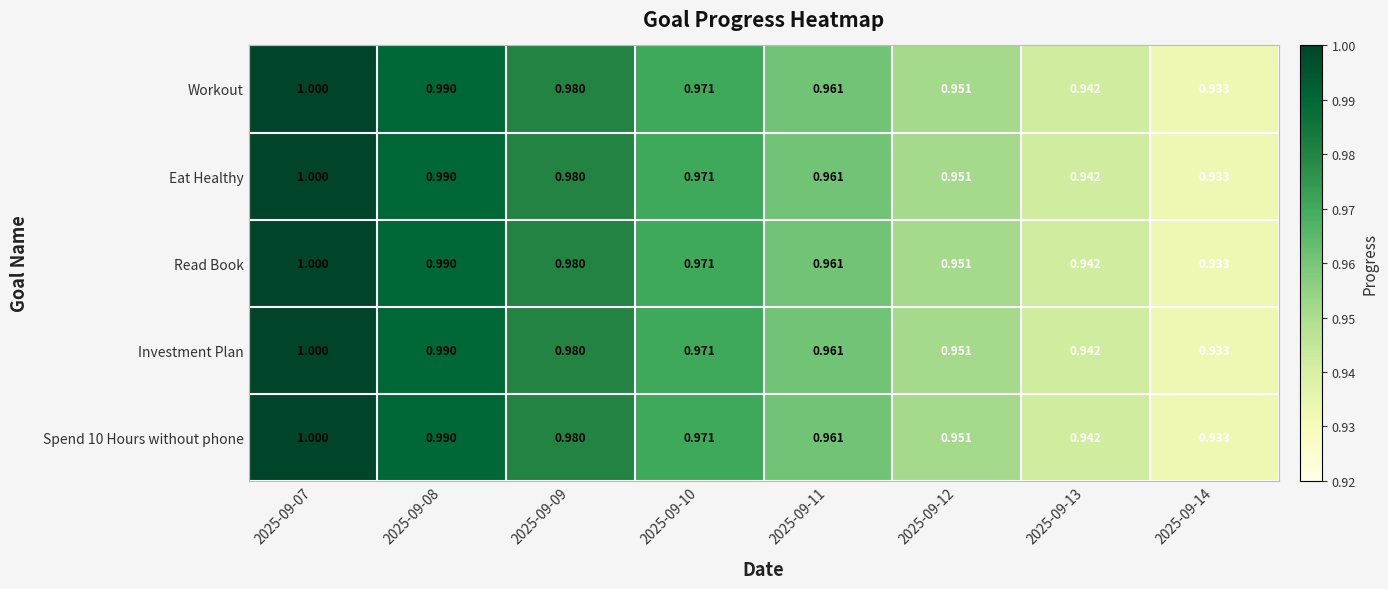

Is the value of Spend 10 Hours without phone at 2025-09-12 greater than the value of Eat Healthy at 2025-09-10?

No